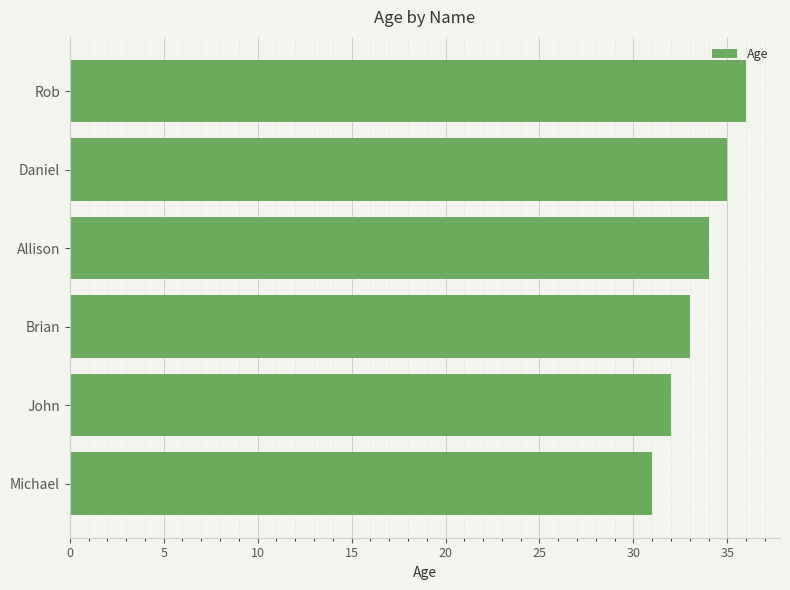

What is the change in value from John to Brian?

+1